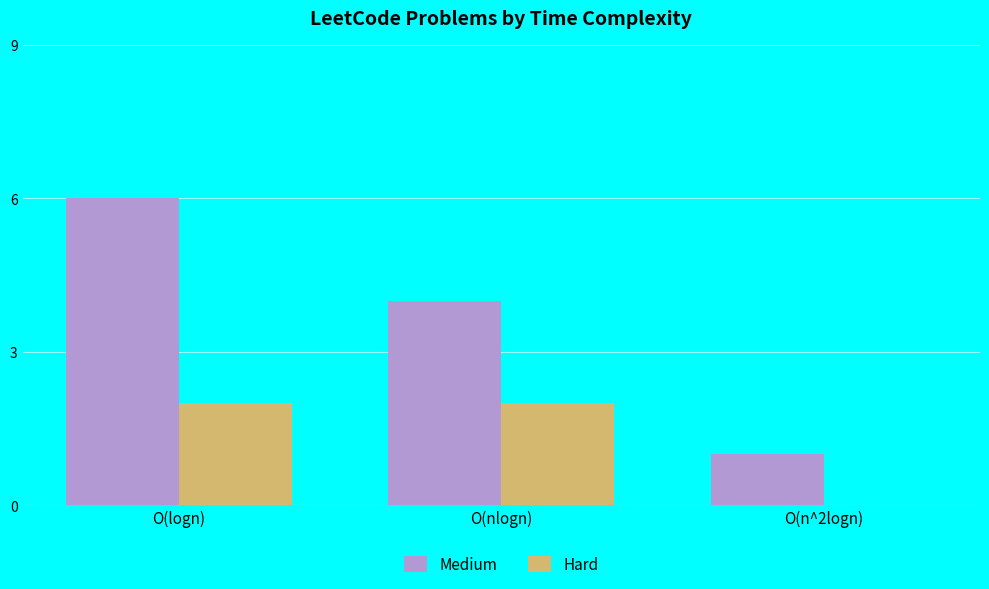

Reading left to right, extract all data points from this chart.

Medium: O(logn)=6	O(nlogn)=4	O(n^2logn)=1
Hard: O(logn)=2	O(nlogn)=2	O(n^2logn)=0